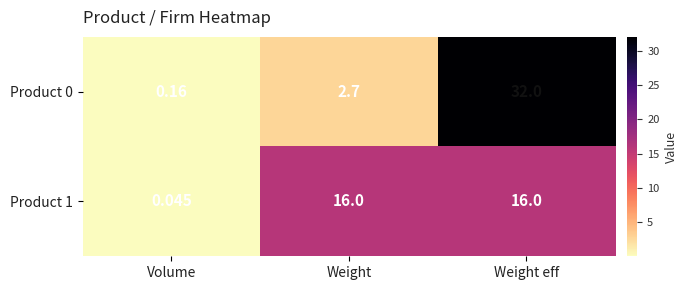

Which label corresponds to the smallest value in the chart?

Volume